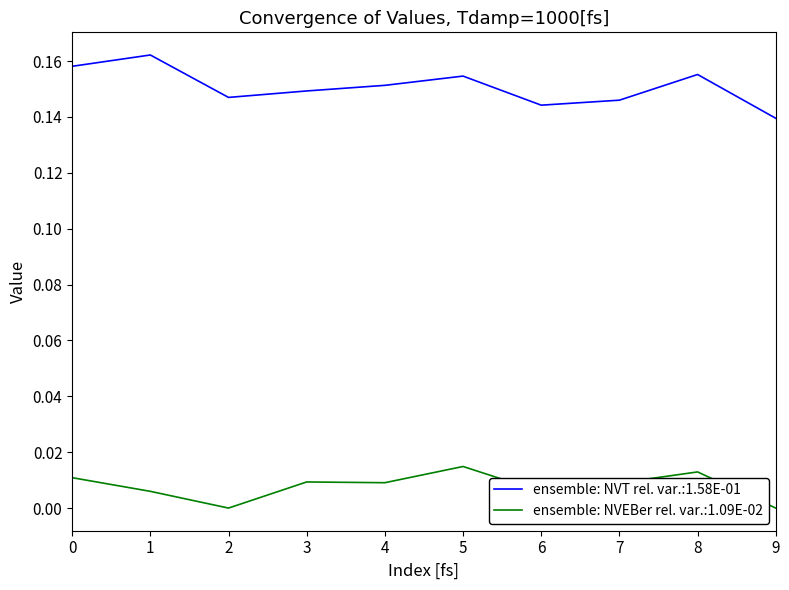

True or false: ensemble: NVT rel. var.:1.58E-01 and ensemble: NVEBer rel. var.:1.09E-02 intersect in this chart.

False